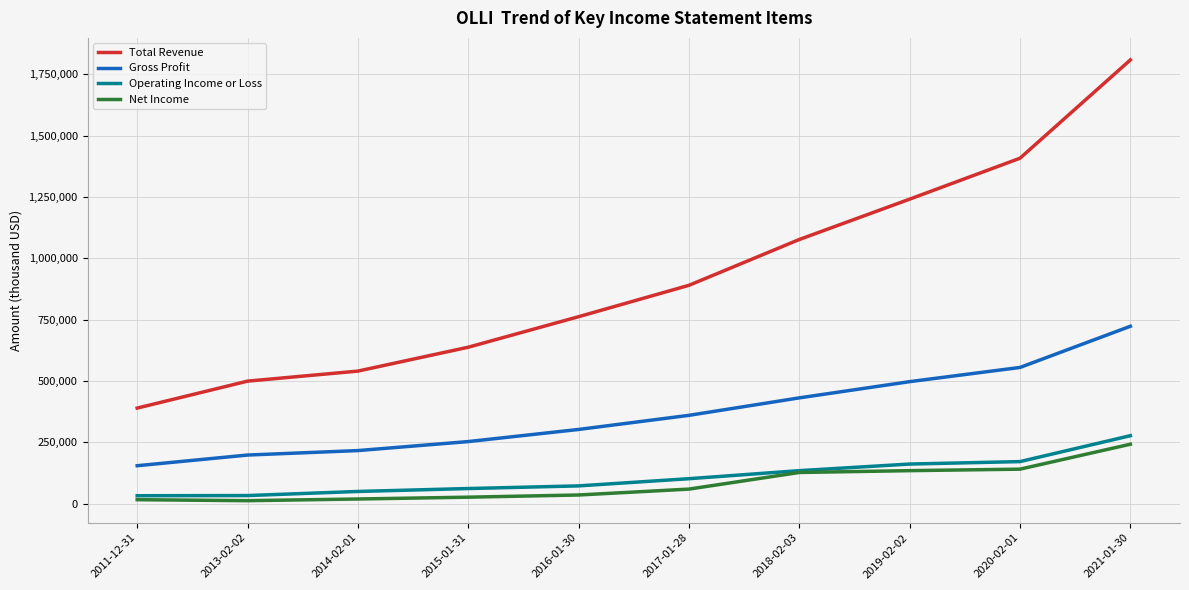

True or false: Operating Income or Loss and Total Revenue cross at least once.

False